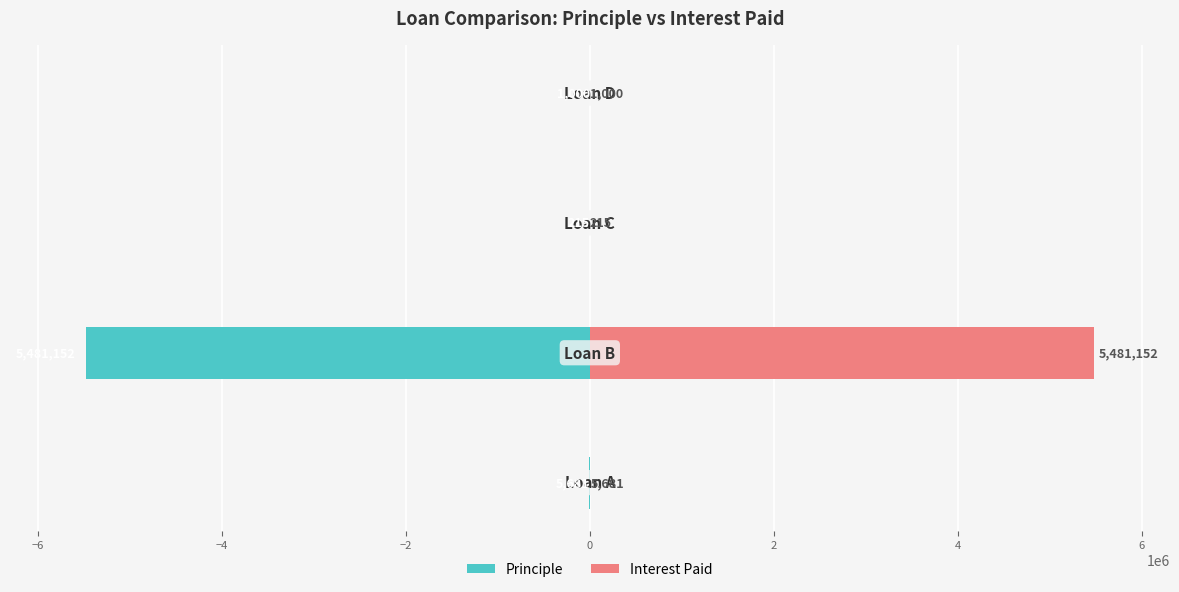

Which series changed the most between −8 and −4?

Principle